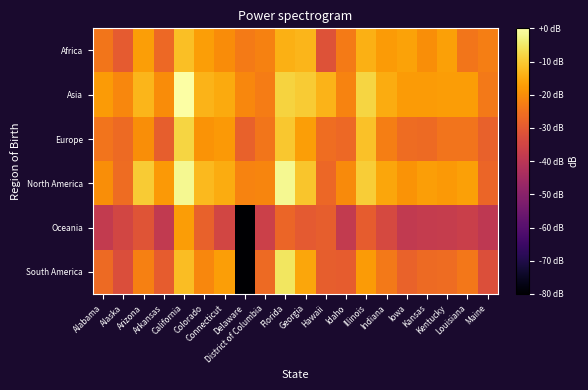

Which series has the widest spread of values?

South America